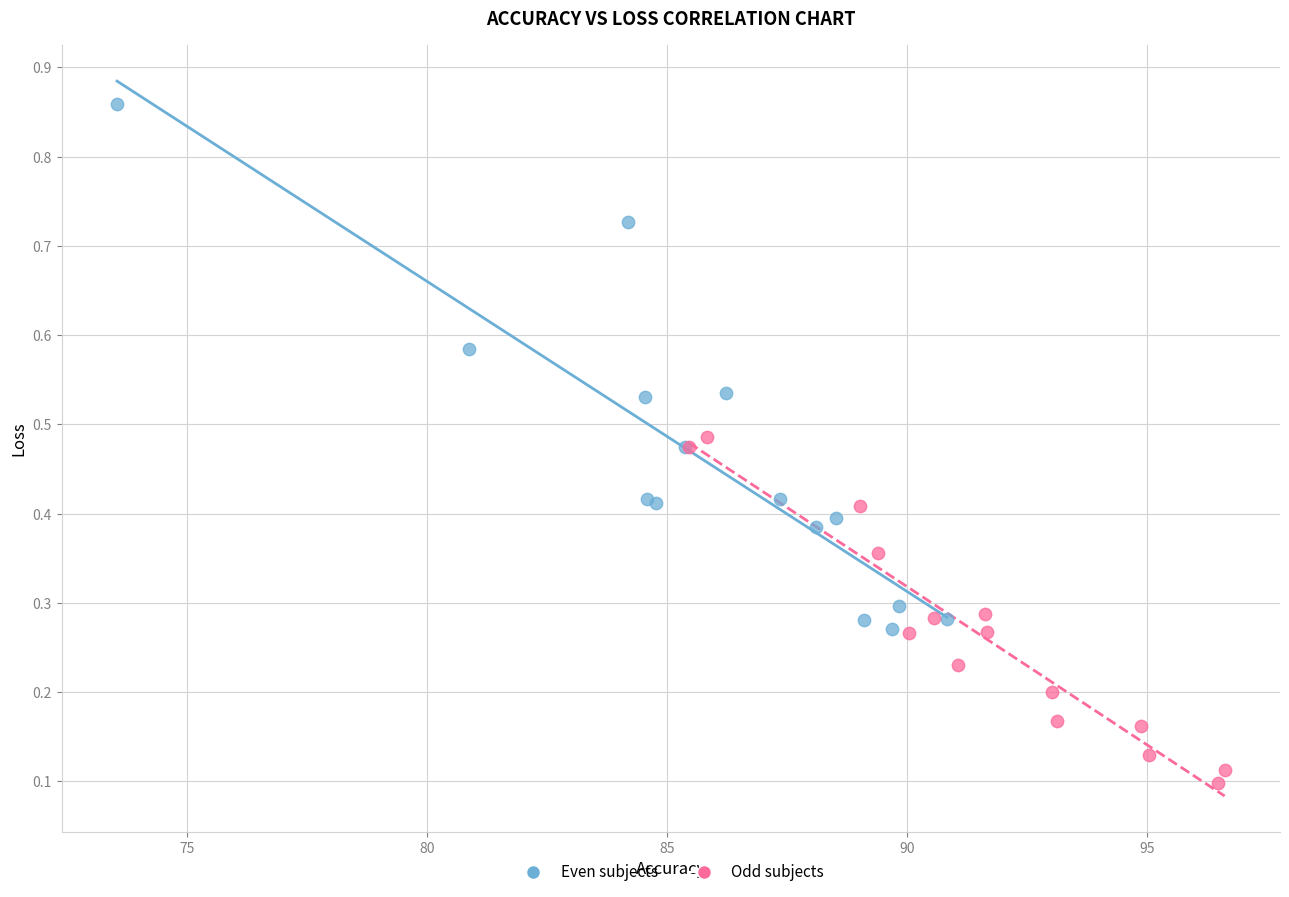

Which series reaches the maximum Y coordinate?

Even subjects